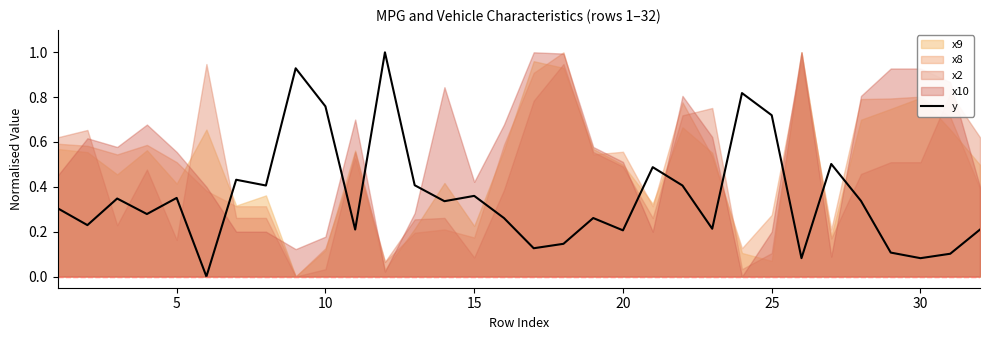

Is it true that y equals 0.1 at 20?

False